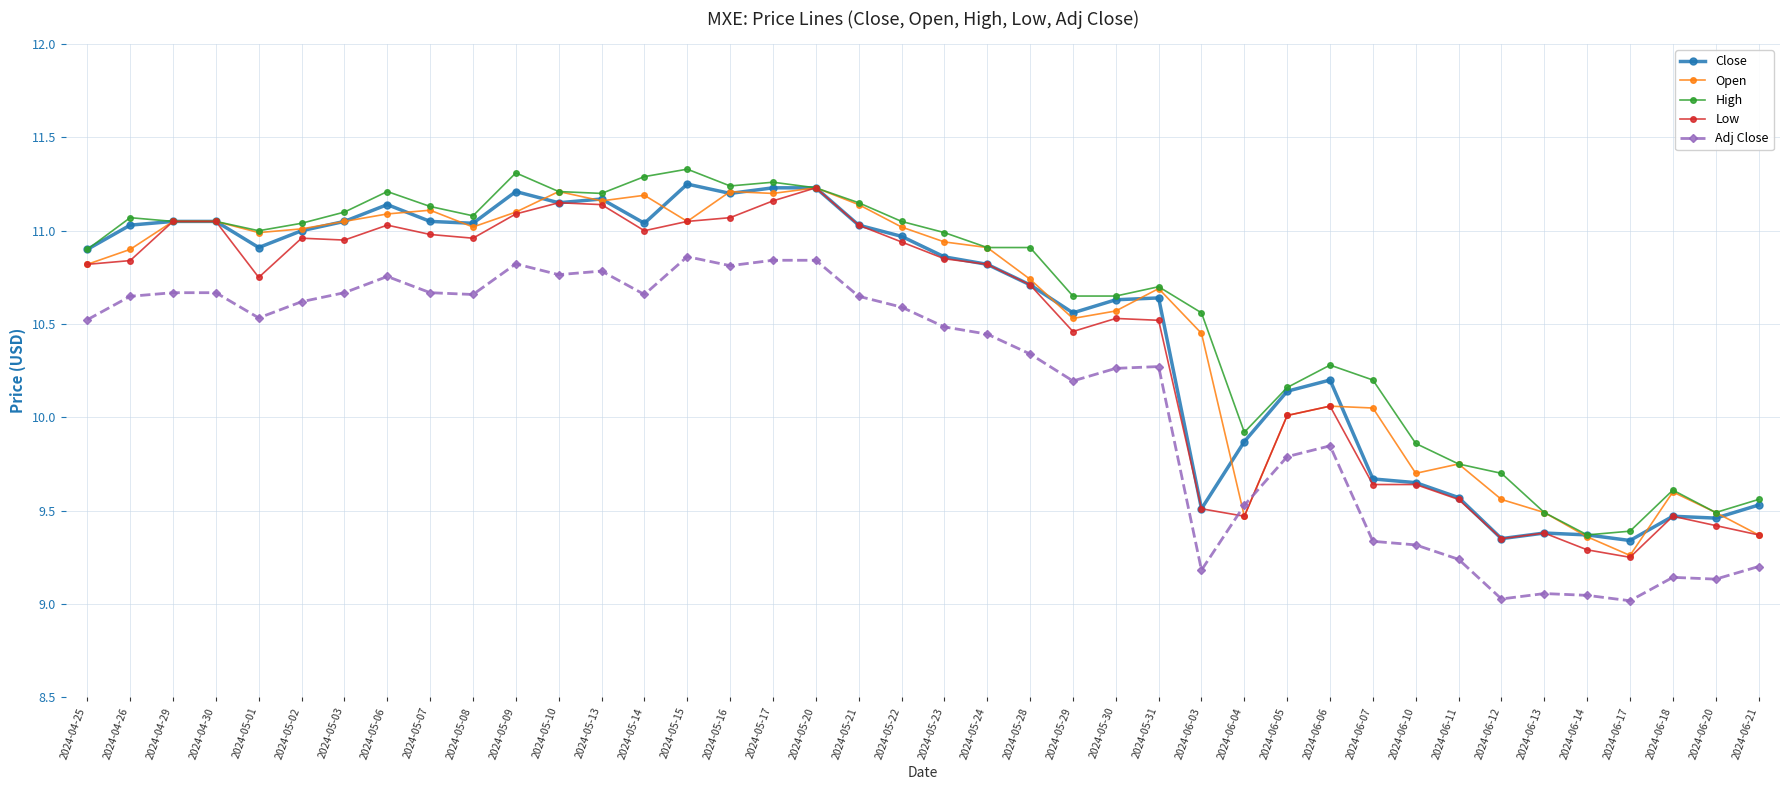

What is the difference between the highest and lowest values at 2024-06-14?

0.3